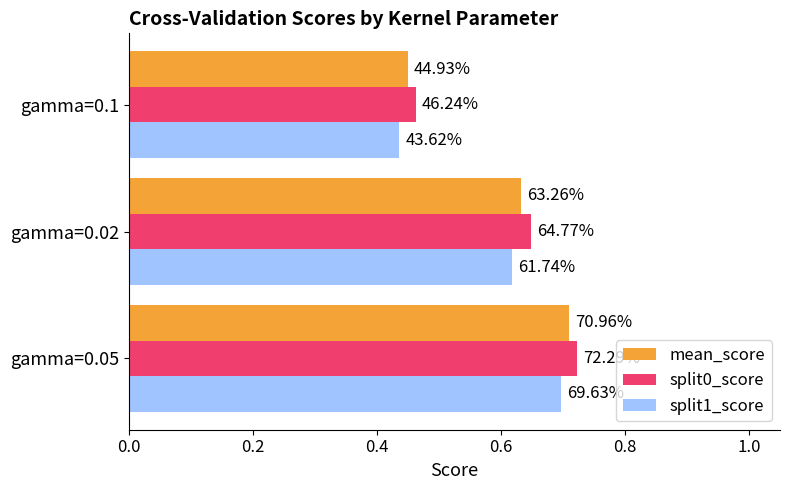

Which series has the widest spread of values?

split0_score